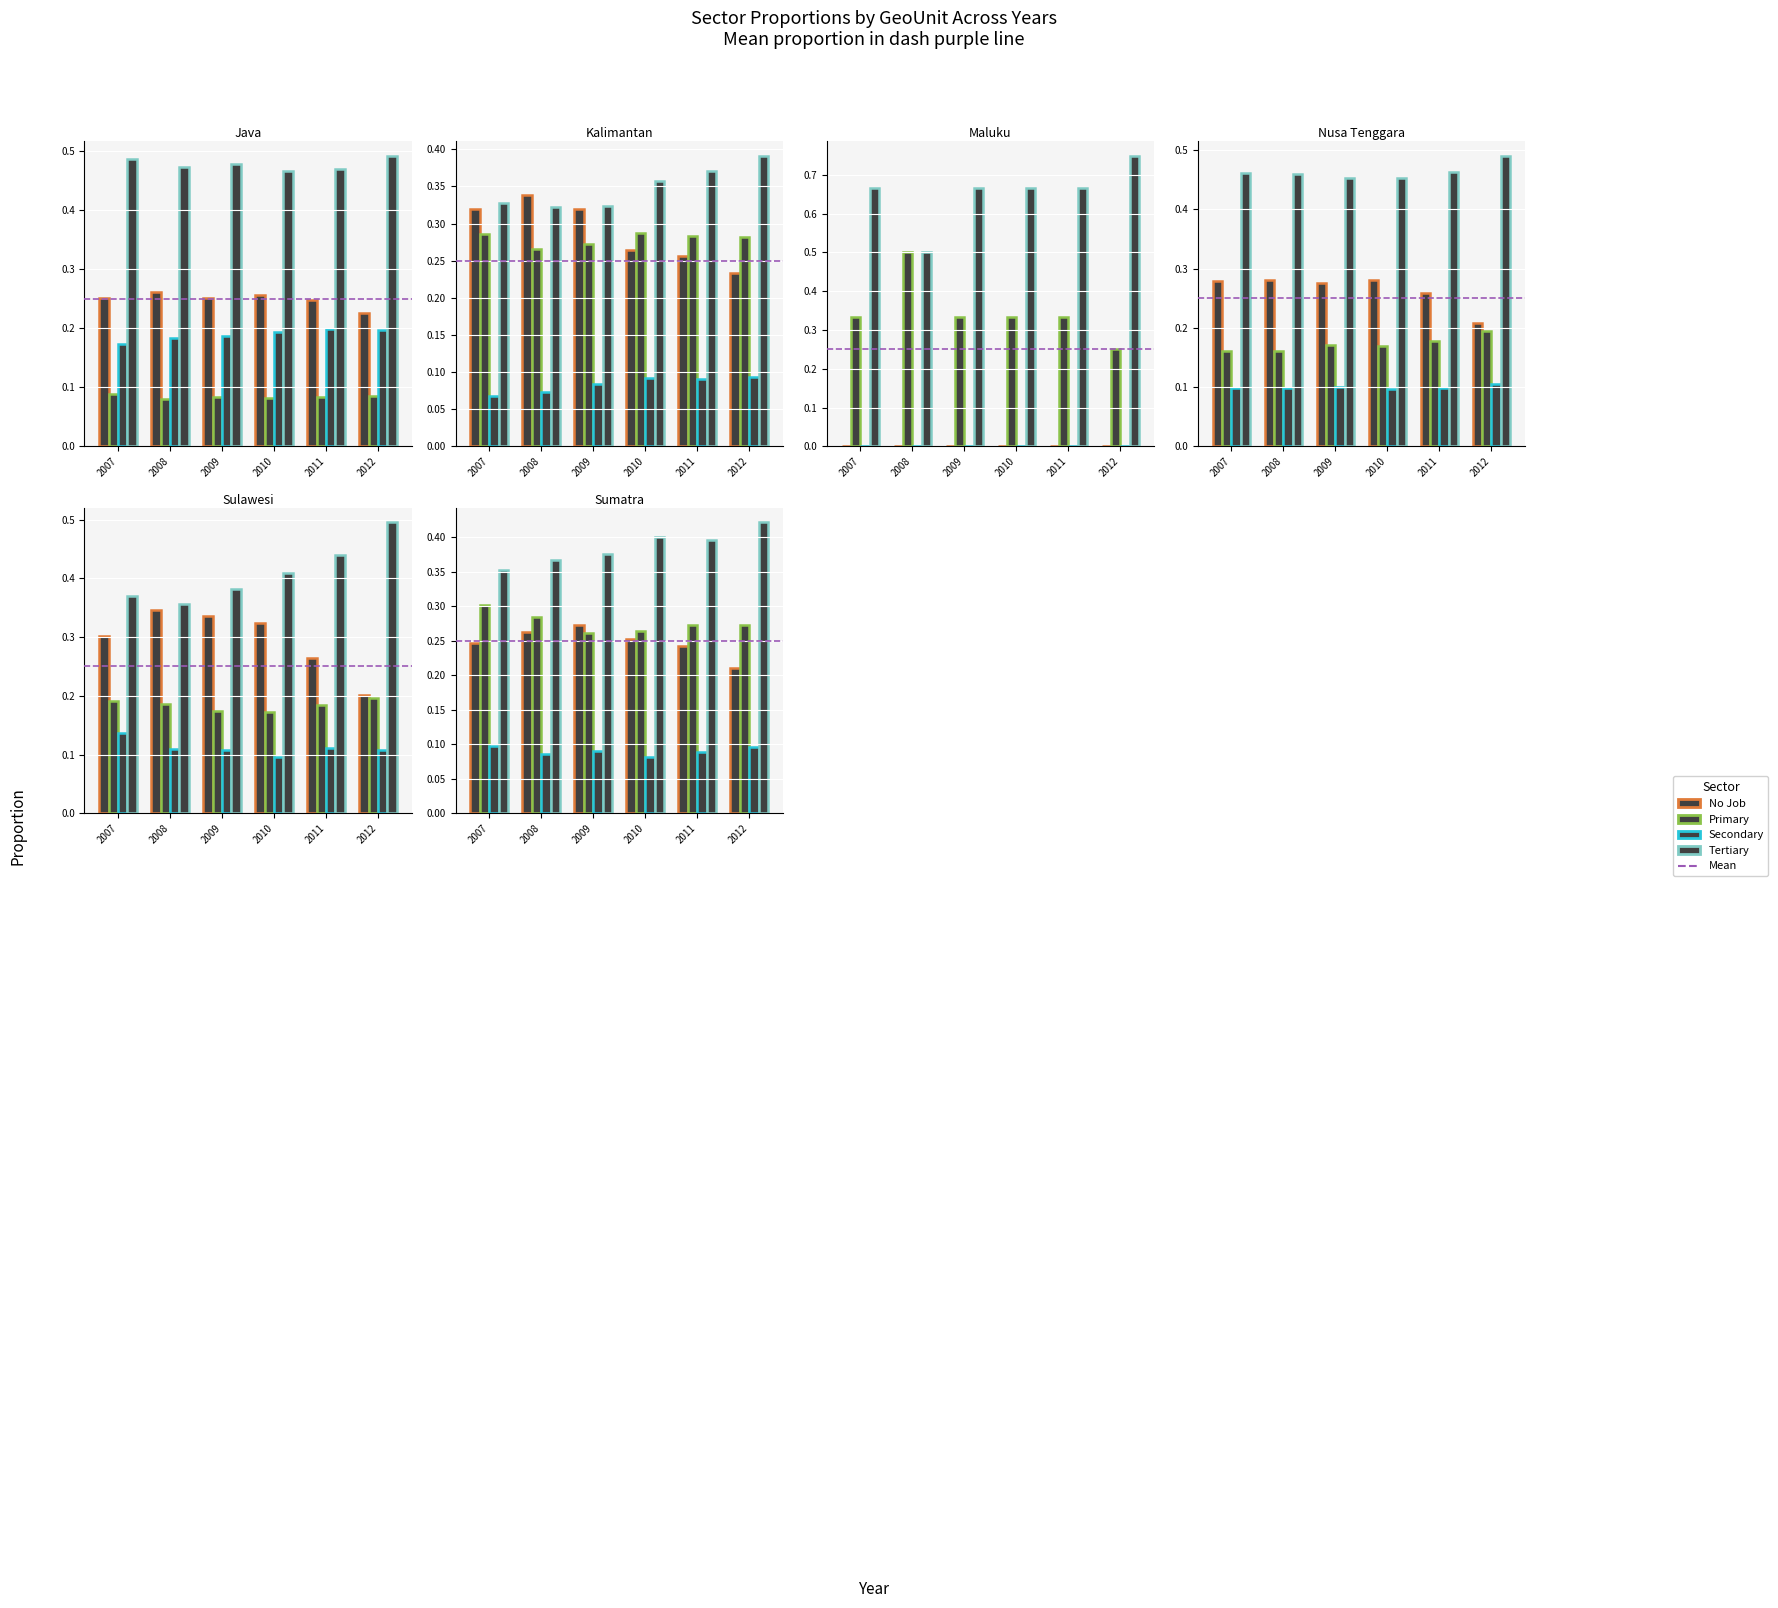

The Tertiary series shows 0.3 at 2012. True or false?

False